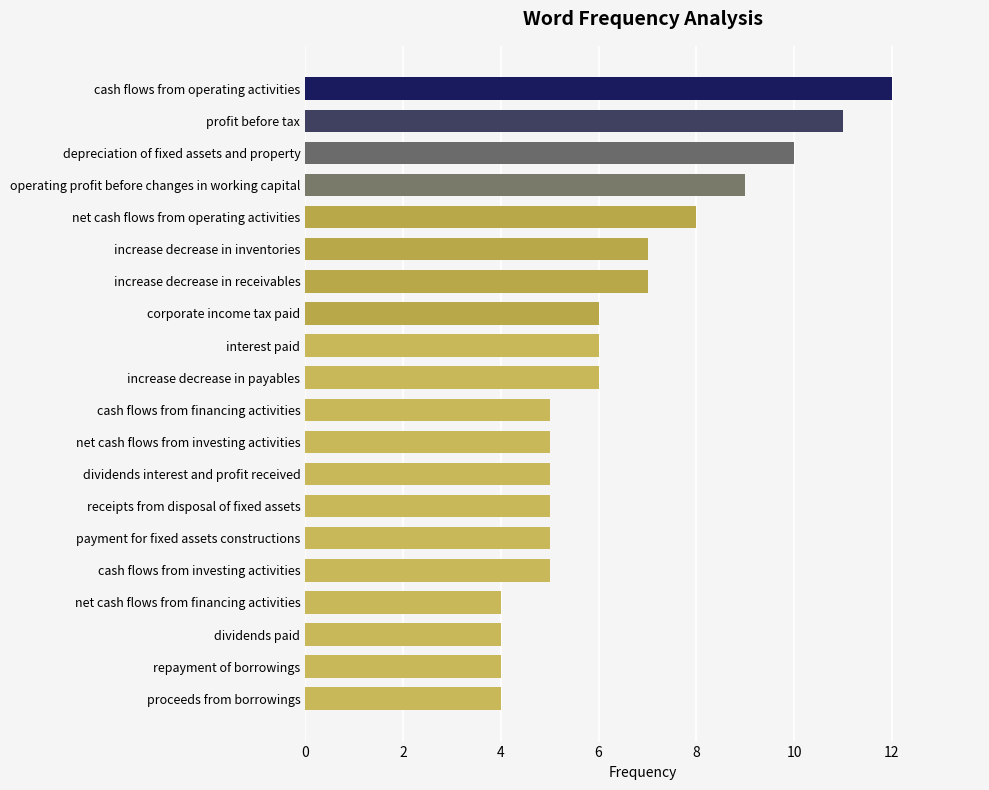

What is the smallest value displayed?

4